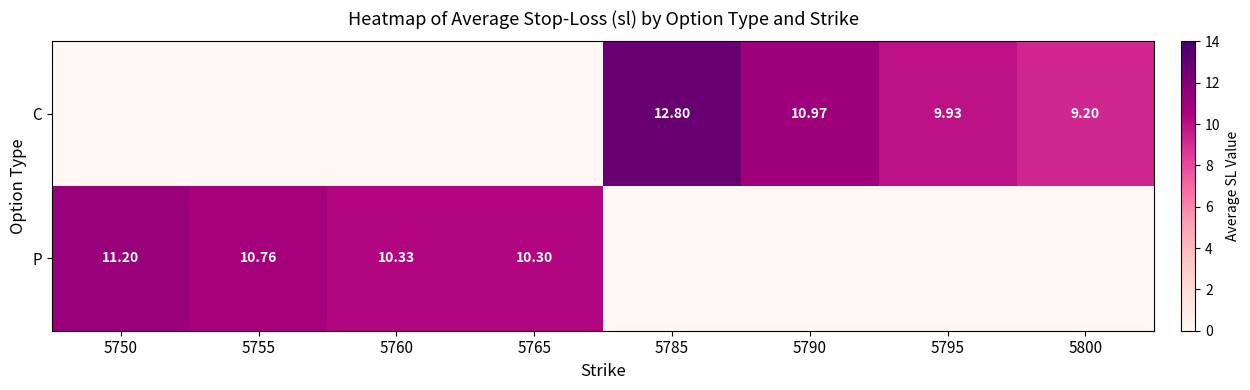

How many categories are shown in the chart?

8